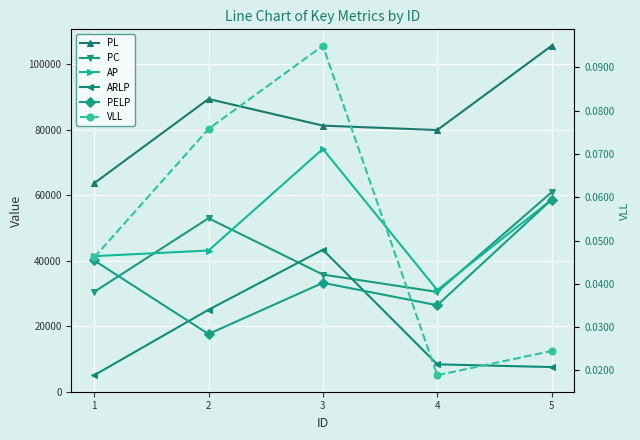

What is the value of the AP point at the 4th from the left?

31050.0